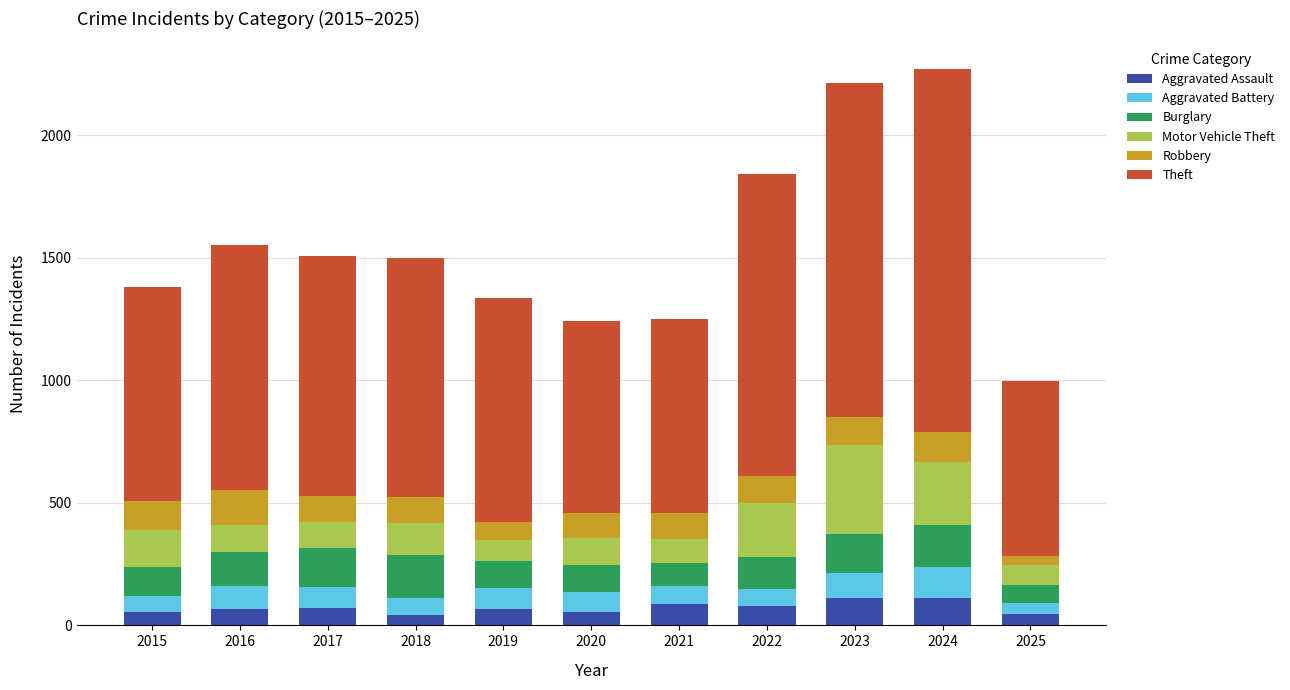

What is the difference between the maximum and minimum values in the Aggravated Assault series?

69